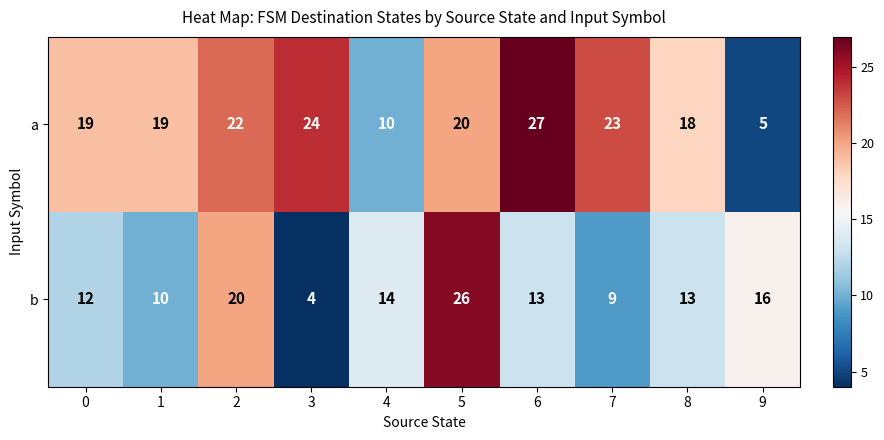

Count the number of data series in this chart.

2